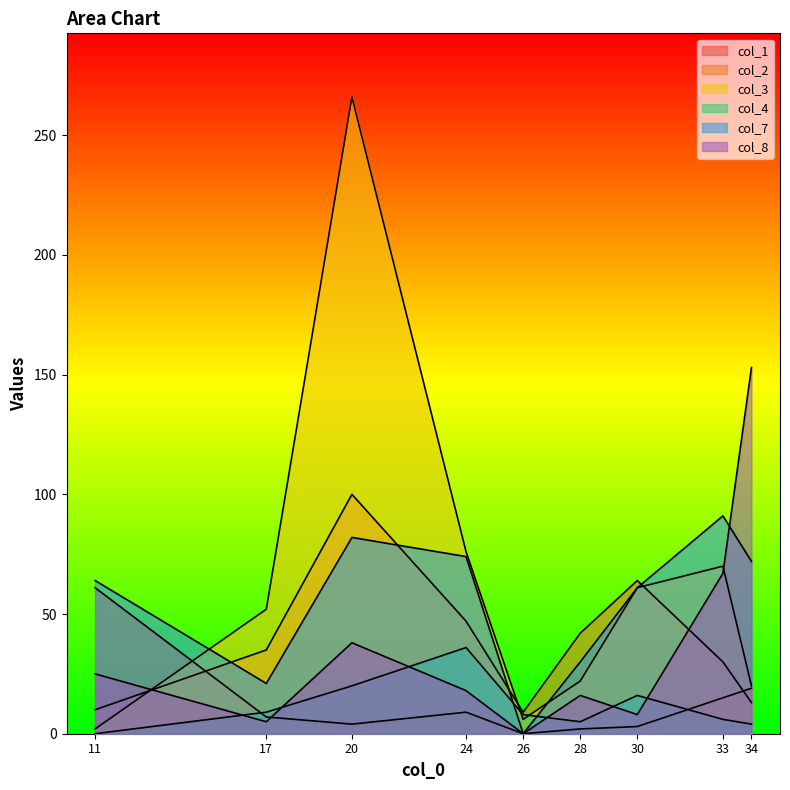

Where is the first local maximum for col_7?

20